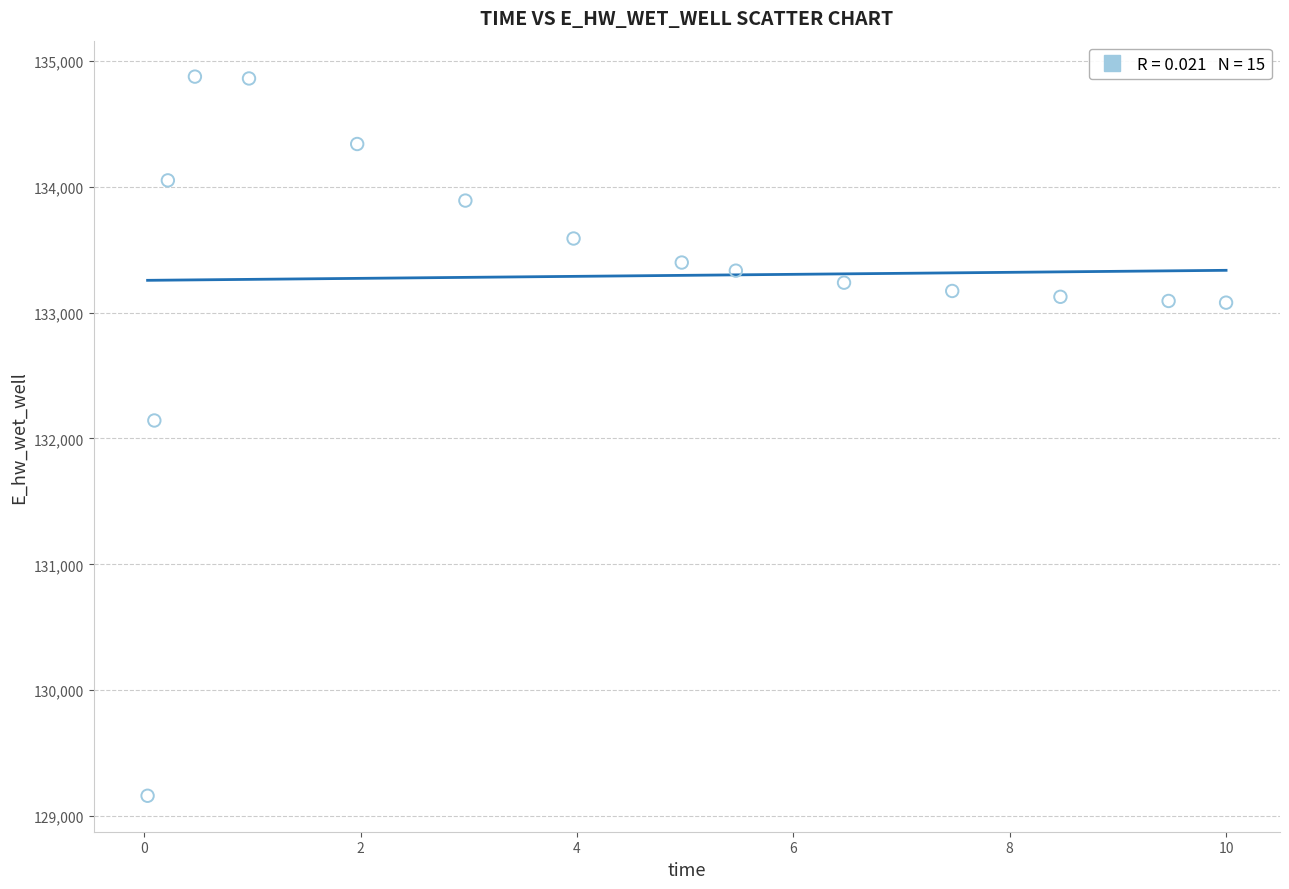

What is the range of X values (max minus min)?

10.0